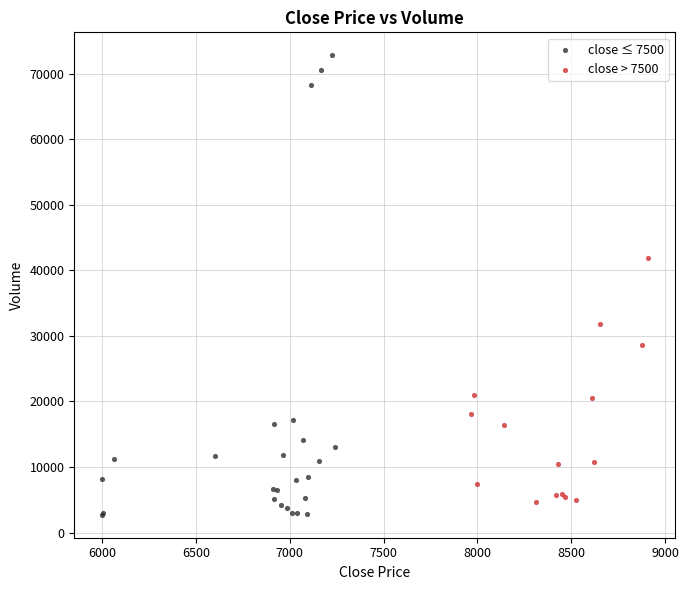

Which series reaches the maximum Y coordinate?

close ≤ 7500